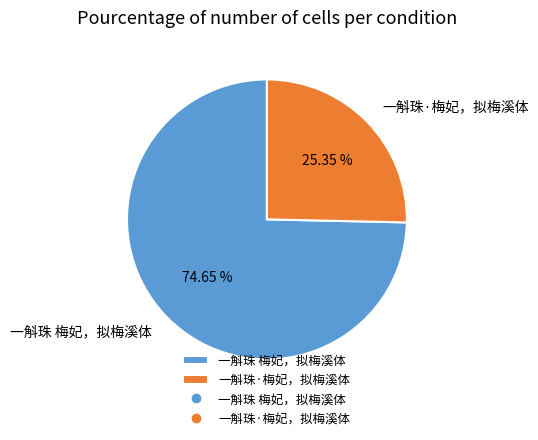

To the nearest percent, what is the combined percentage of 一斛珠·梅妃，拟梅溪体 and 一斛珠 梅妃，拟梅溪体?

100%